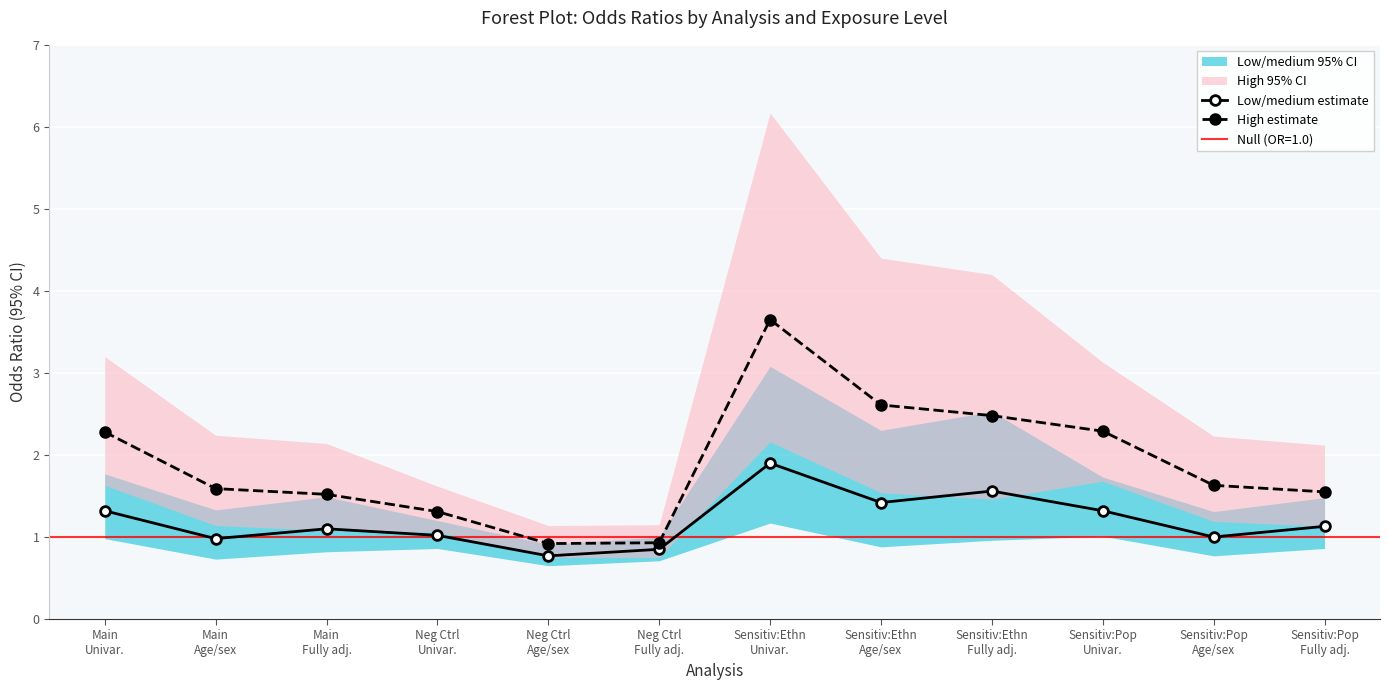

At which category does Low/medium estimate reach its first local peak?

Main
Fully adj.